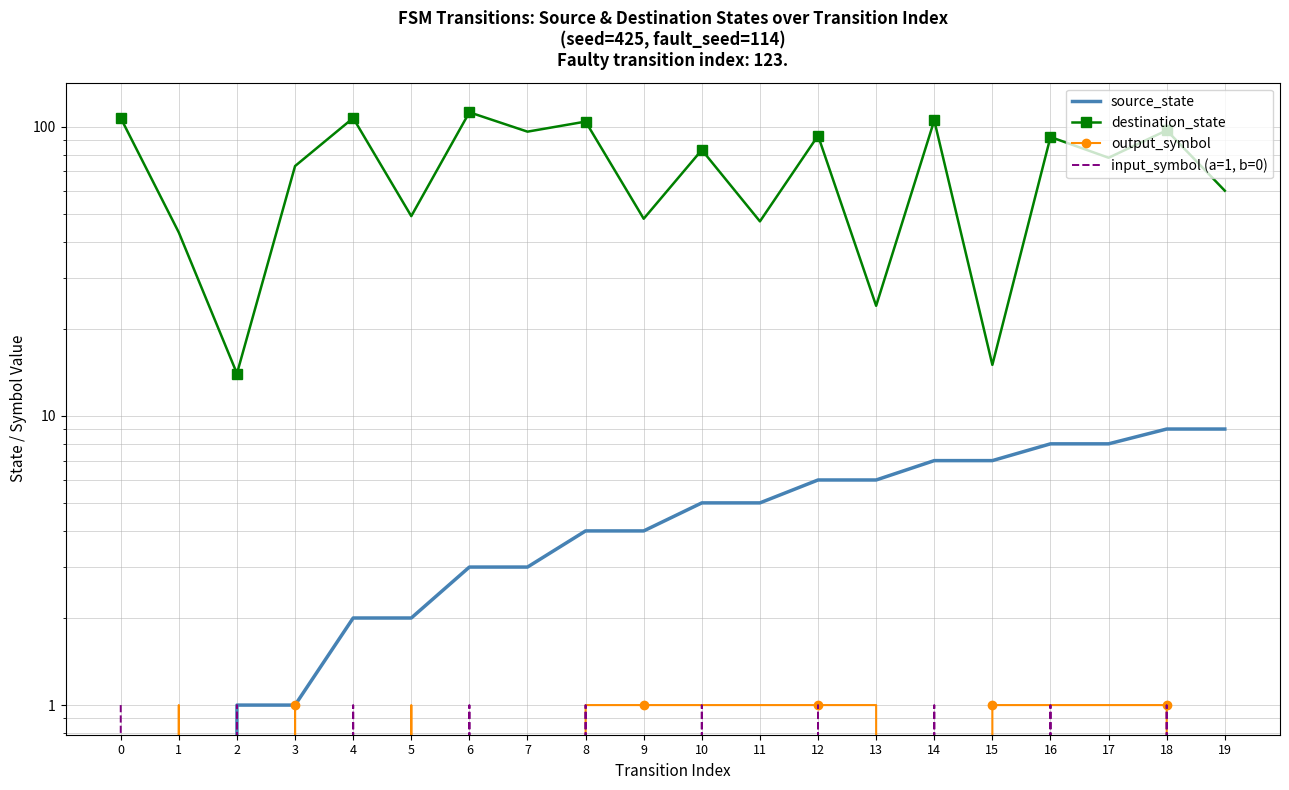

How many lines are shown in the chart?

4